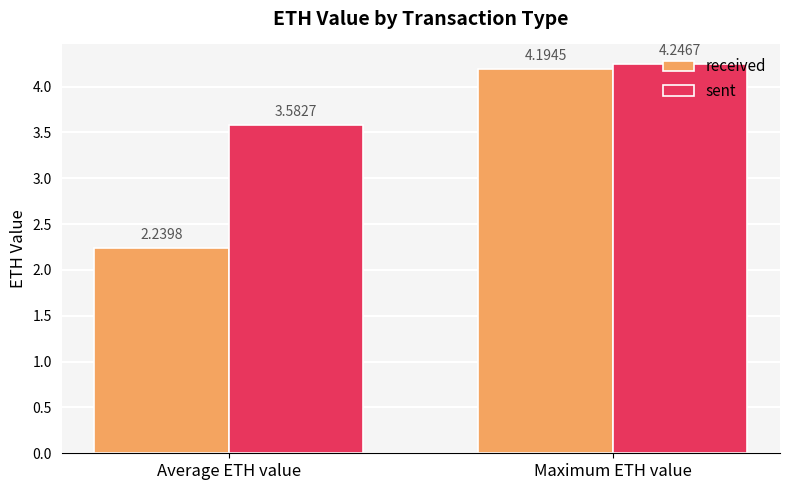

Which series has the largest total across all categories?

sent